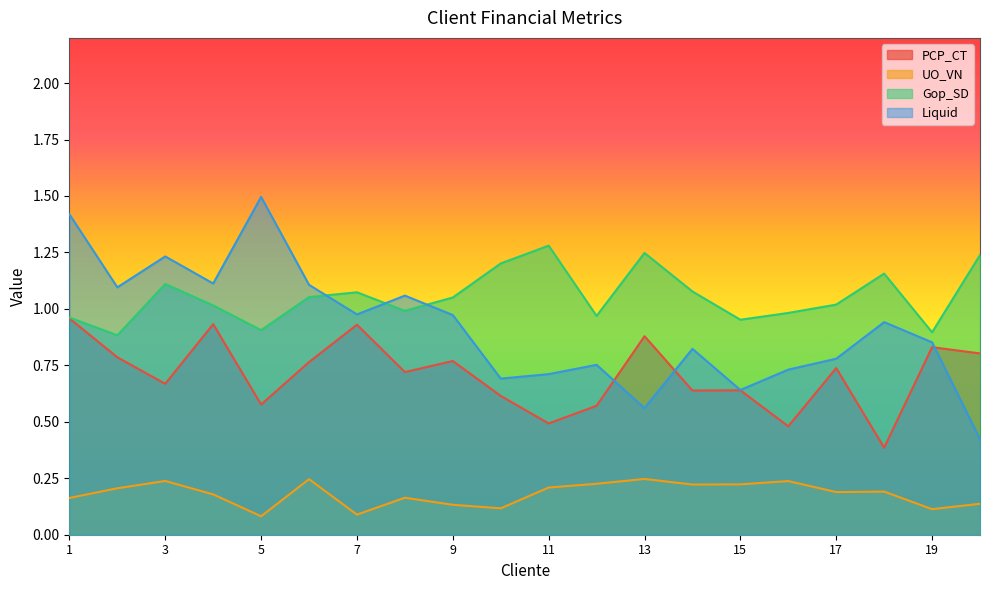

What is the value of the Liquid point at the 16th from the left?

0.7